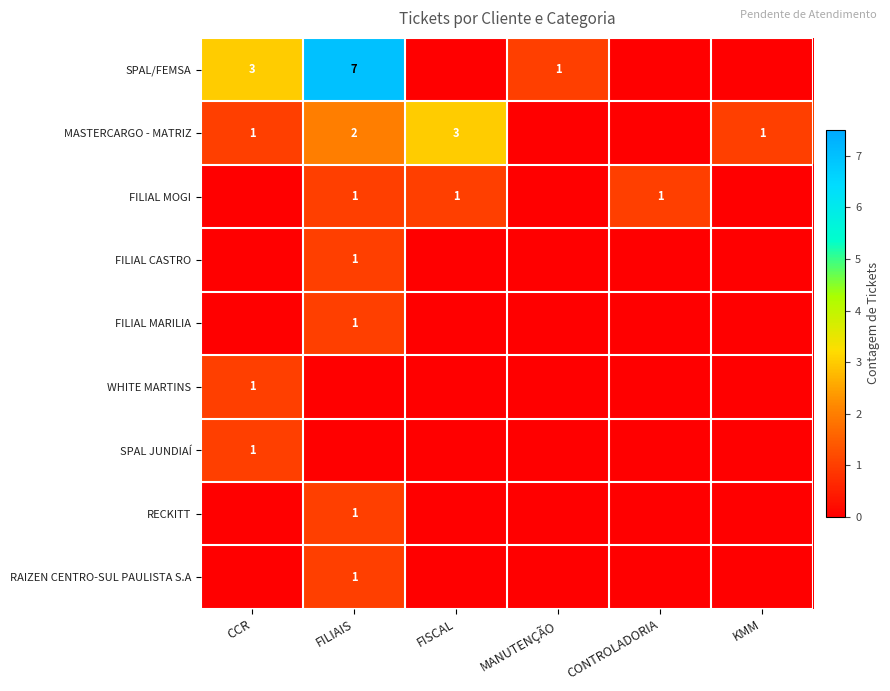

True or false: SPAL/FEMSA has a value of 7 at FILIAIS.

True